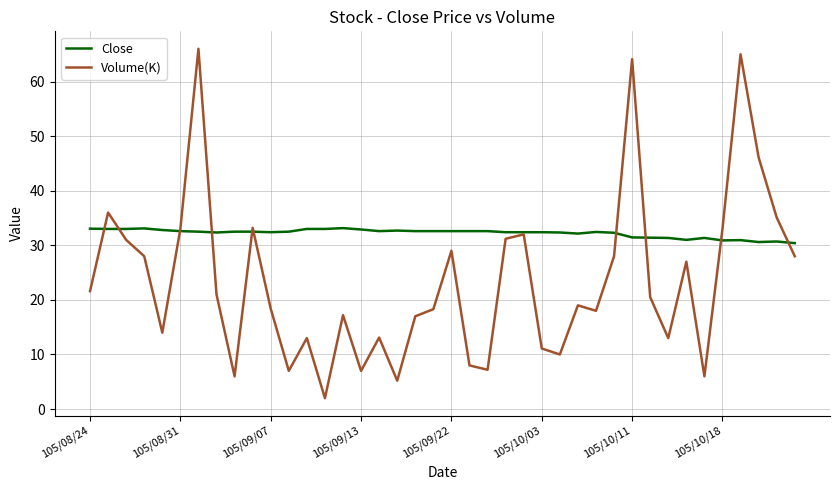

Which series has the largest total across all categories?

Close